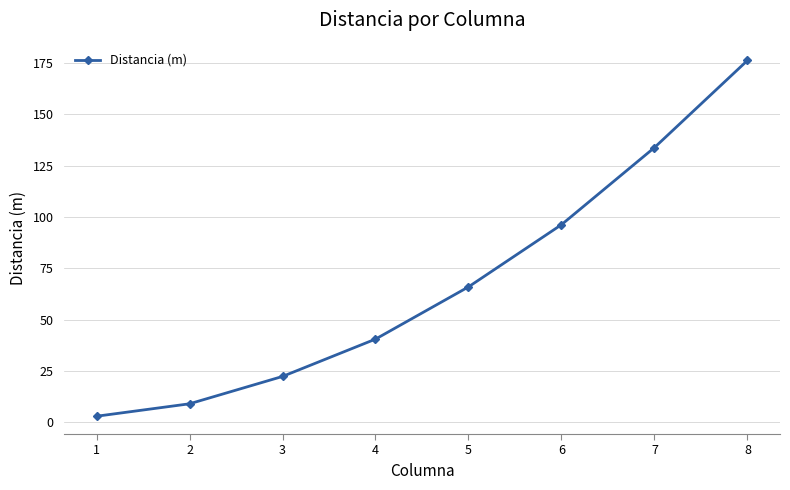

How many data points does each series have?

8